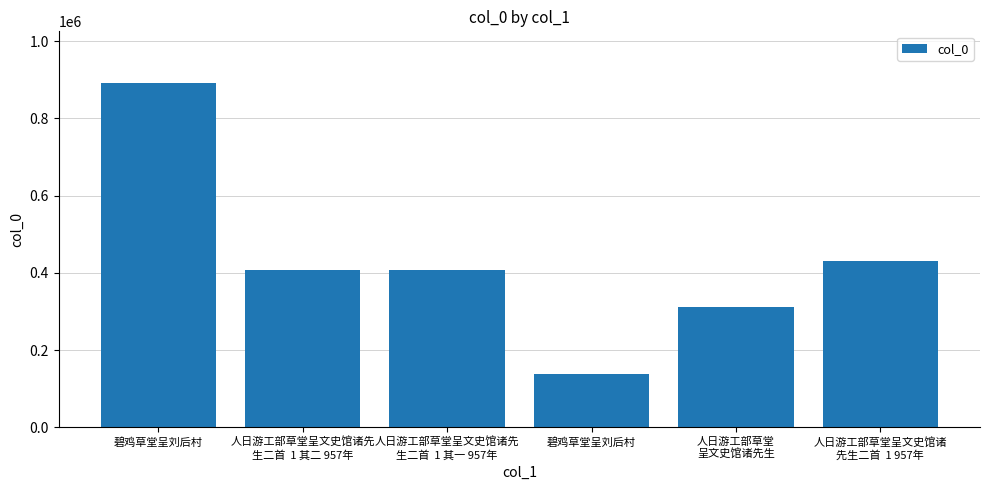

What is the sum of all values?

2589355